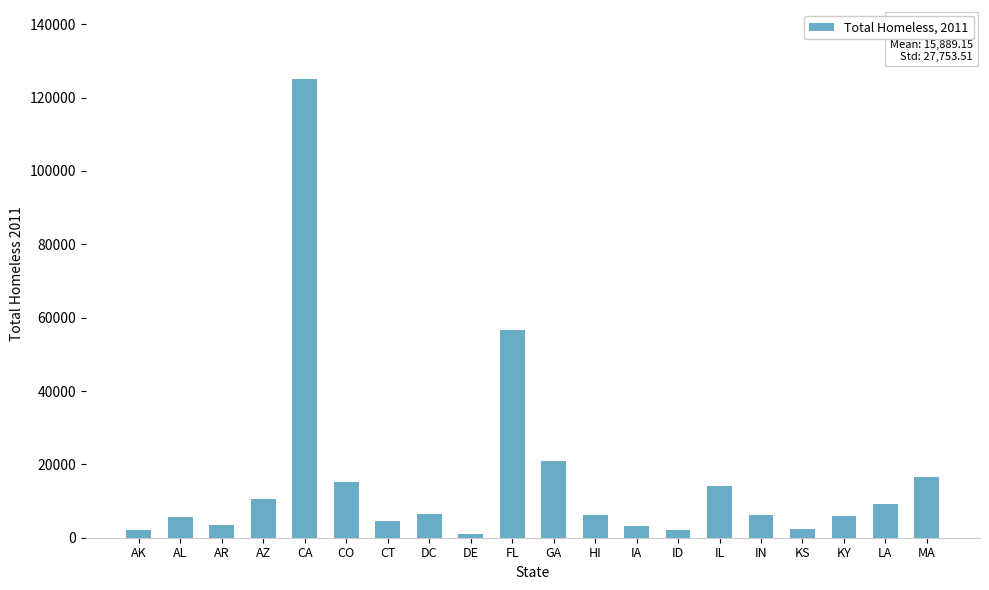

At which label is the value closest to 63081?

FL